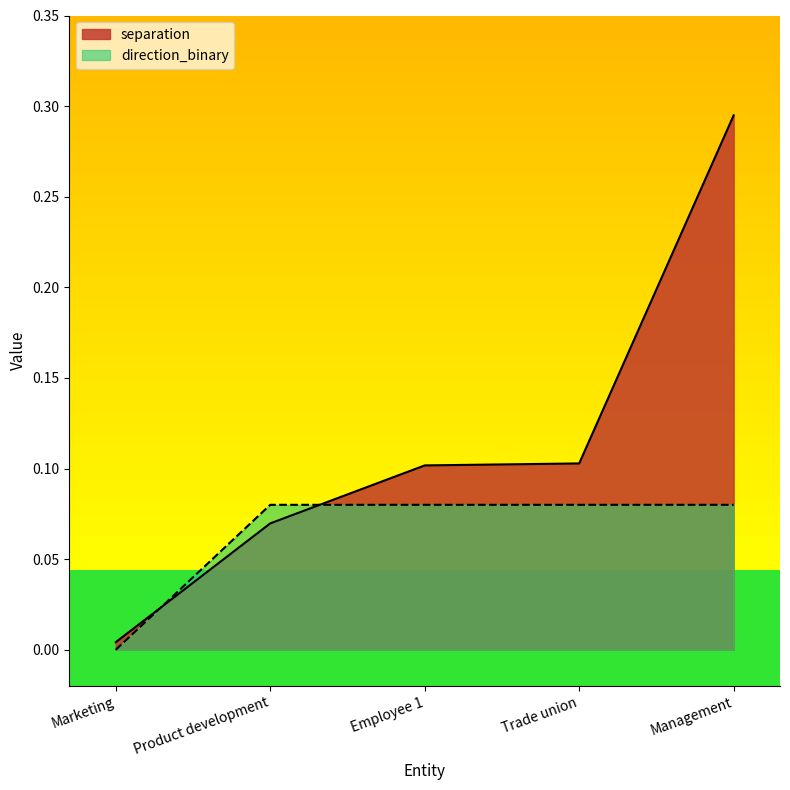

What is the value of the direction_binary point at the 5th from the left?

0.1